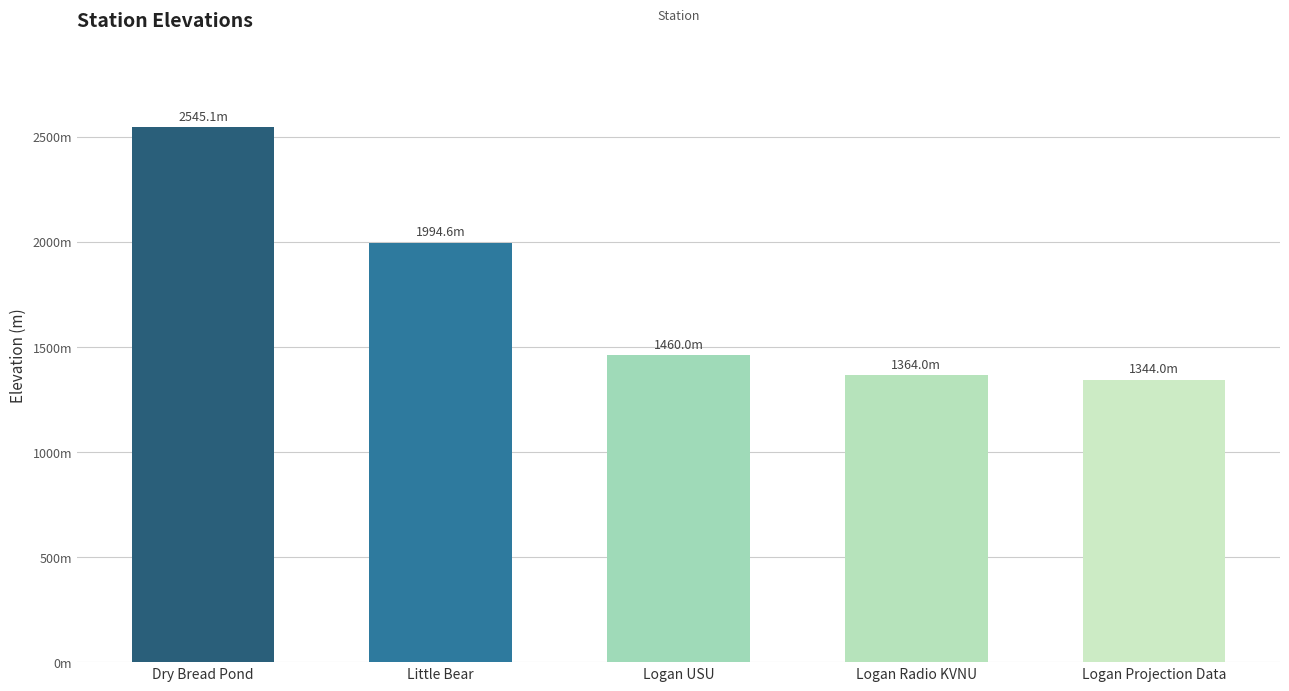

What is the difference between the second highest and second lowest values?

630.6